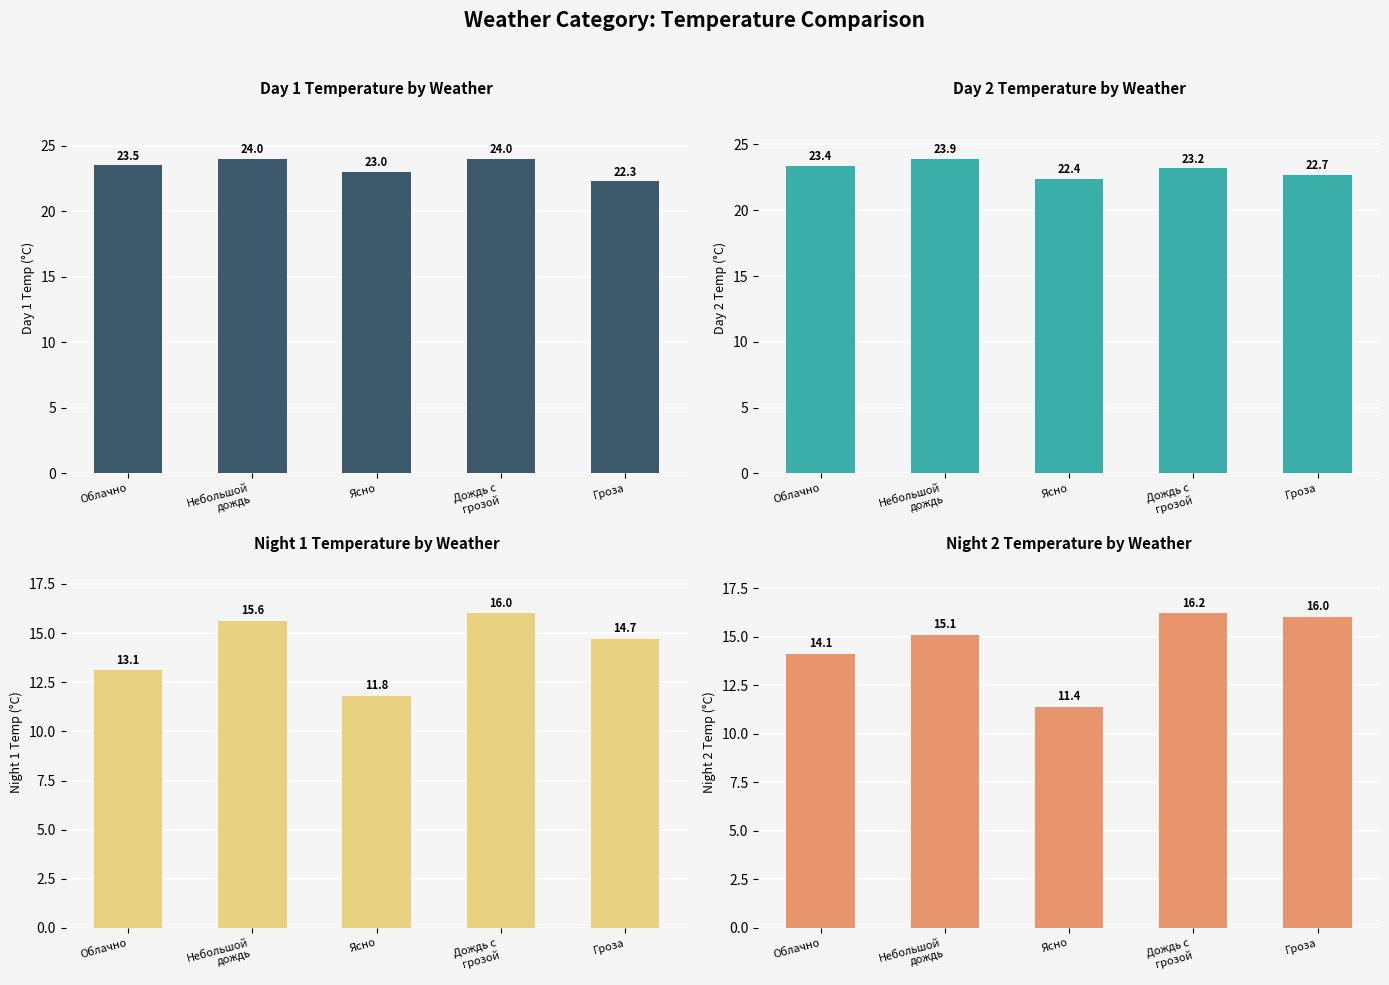

What is the difference between the maximum and minimum values in the night1 series?

4.2